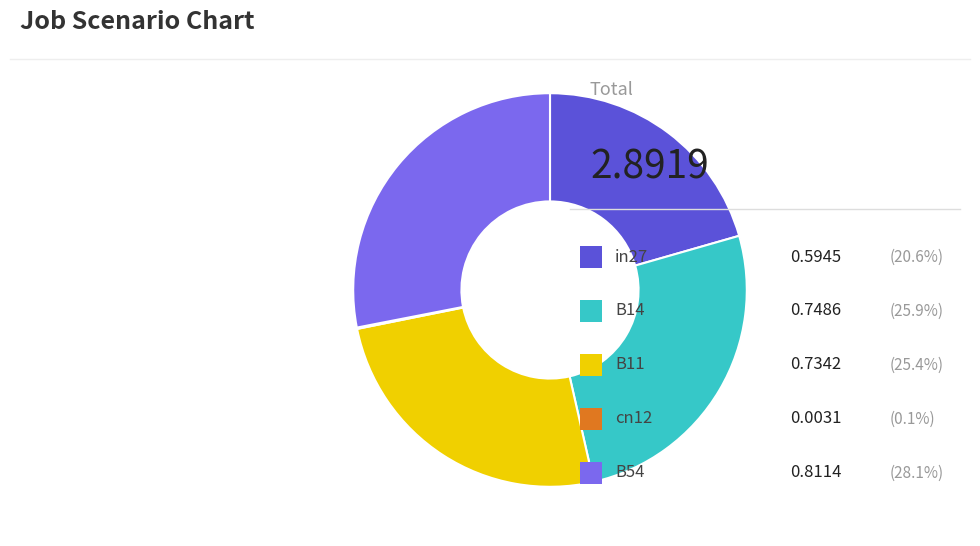

Is there a majority slice in this chart?

No